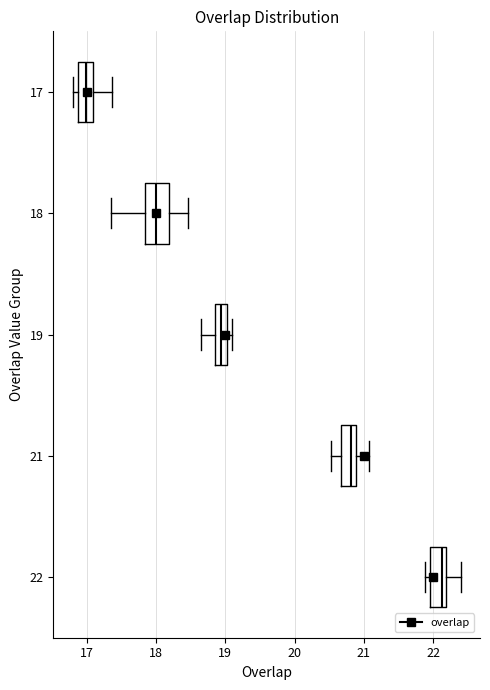

Which box is the widest, from its left edge to its right edge?

18